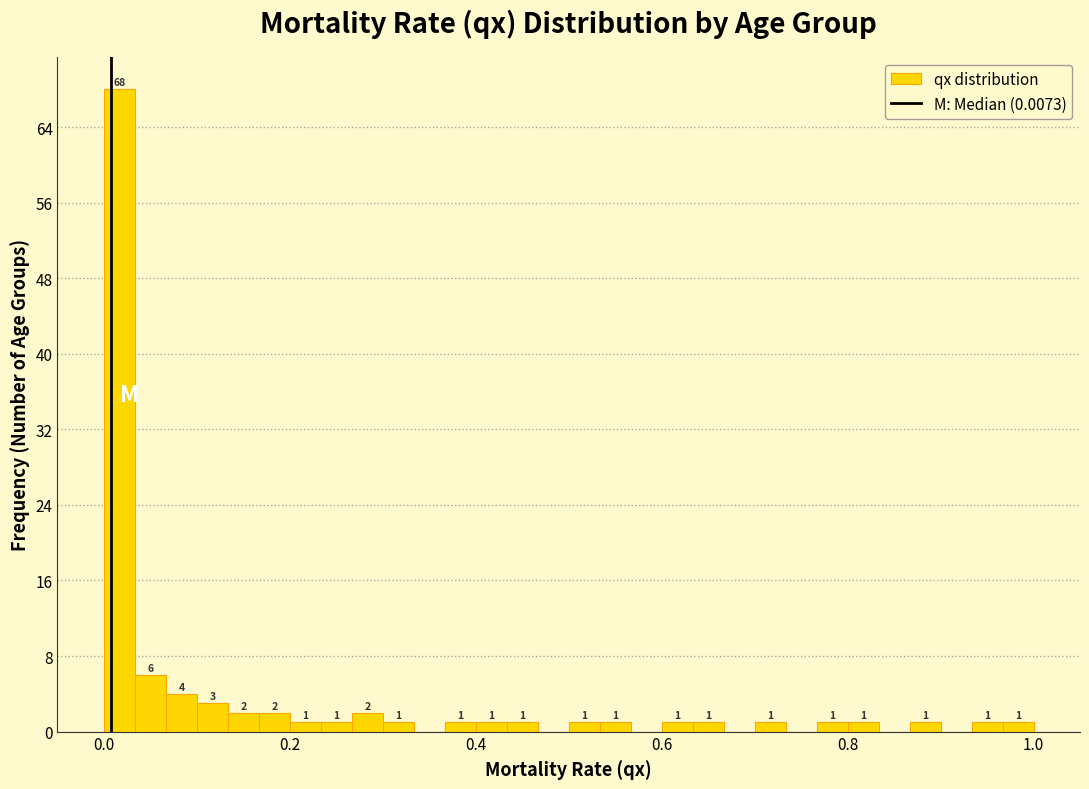

Read against the x-axis, roughly where is the centre of the tallest bar?

0.02